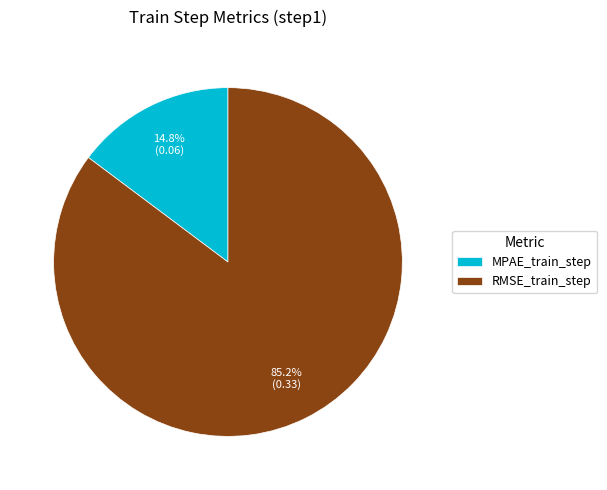

To the nearest percent, what is the difference between the largest and smallest slice percentages?

70%